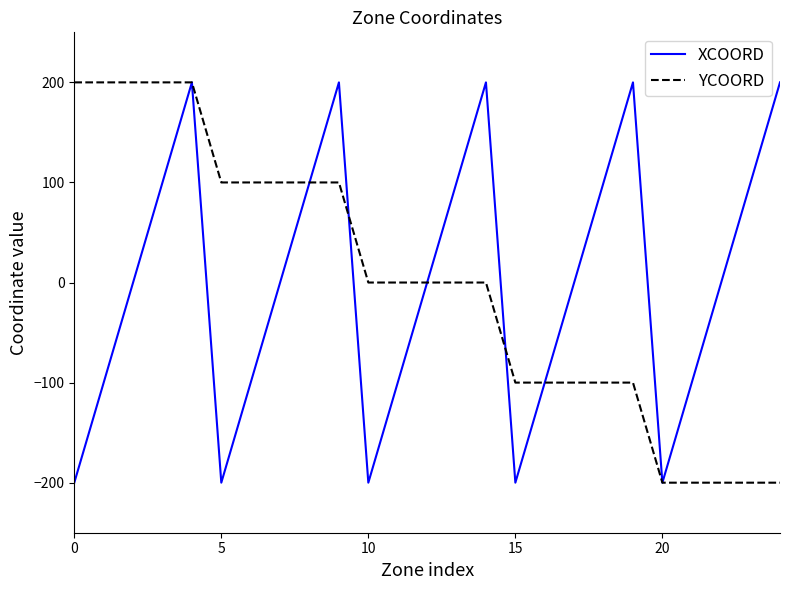

What is the maximum value for YCOORD?

200